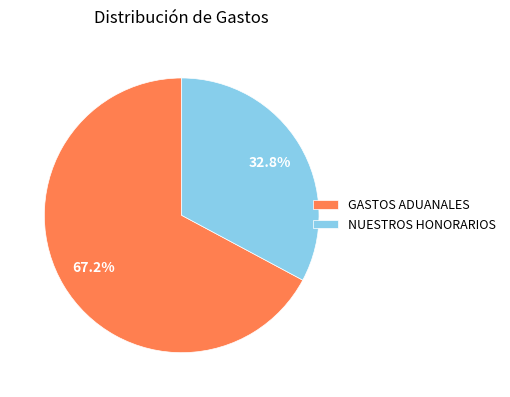

What portion of the pie excludes GASTOS ADUANALES?

32.8%